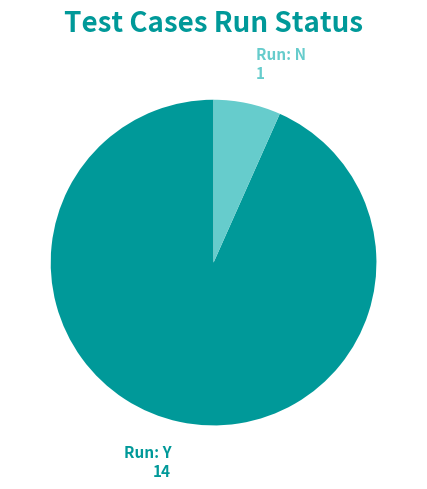

How many segments does this pie chart have?

2